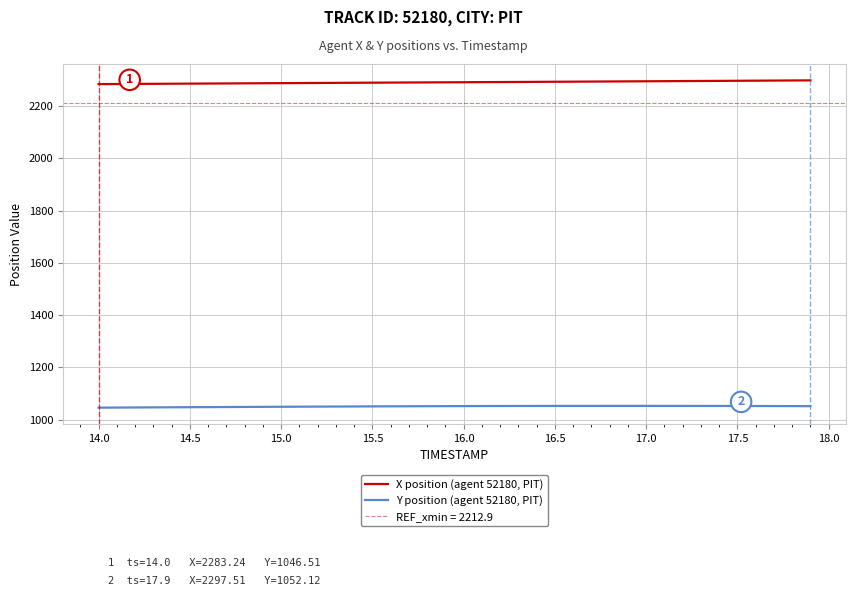

The value of X position (agent 52180, PIT) at 17.0 is 2294.0. True or false?

True